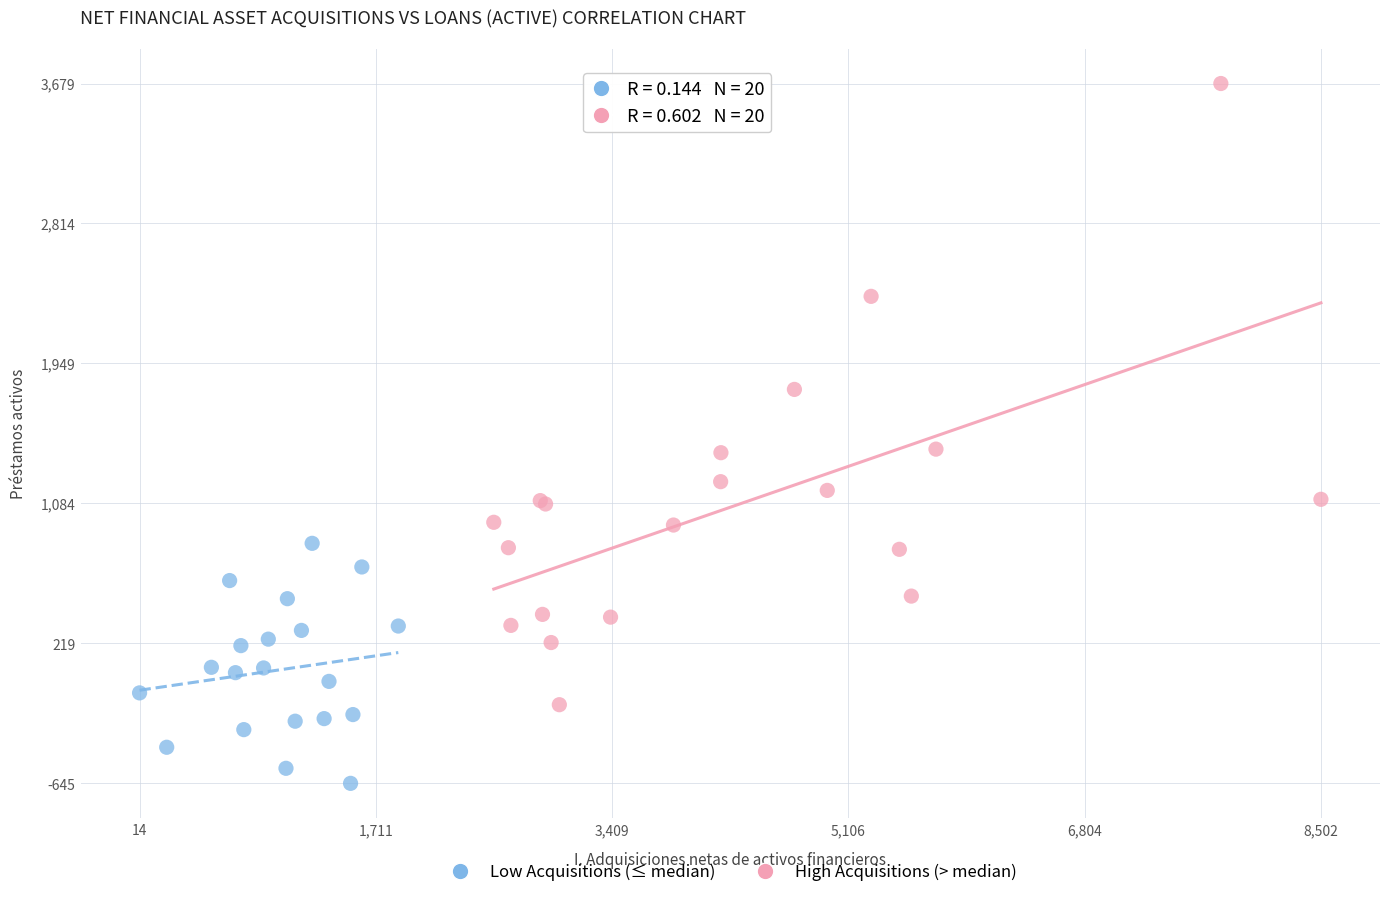

Which series contains the lowest Y value?

Low Acquisitions (≤ median)